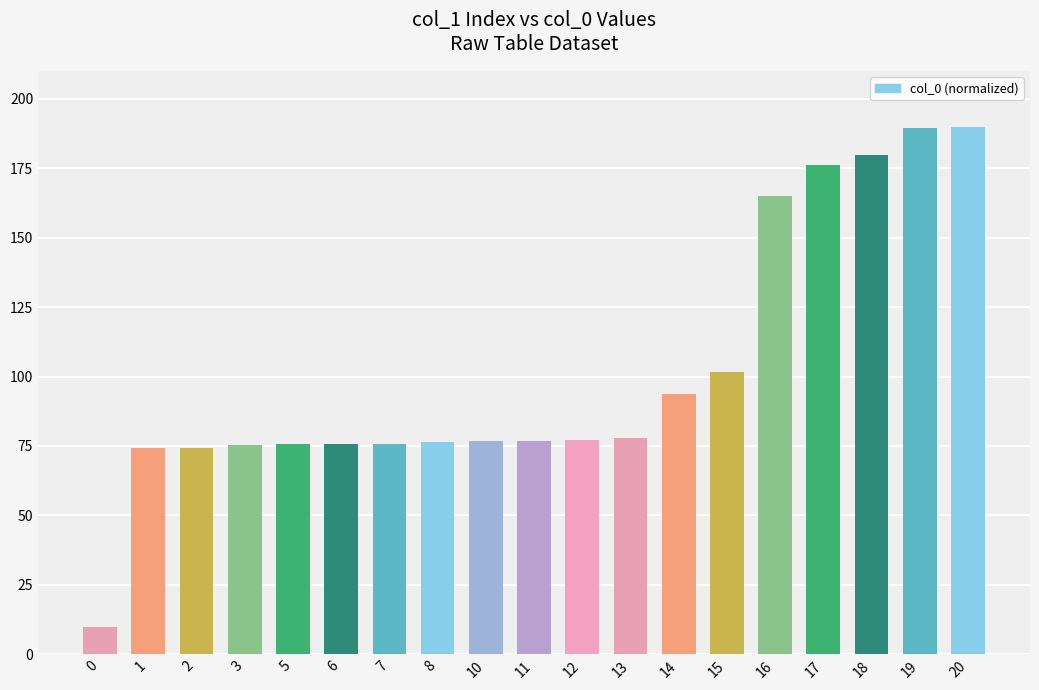

What value does the data have at 5?

75.6